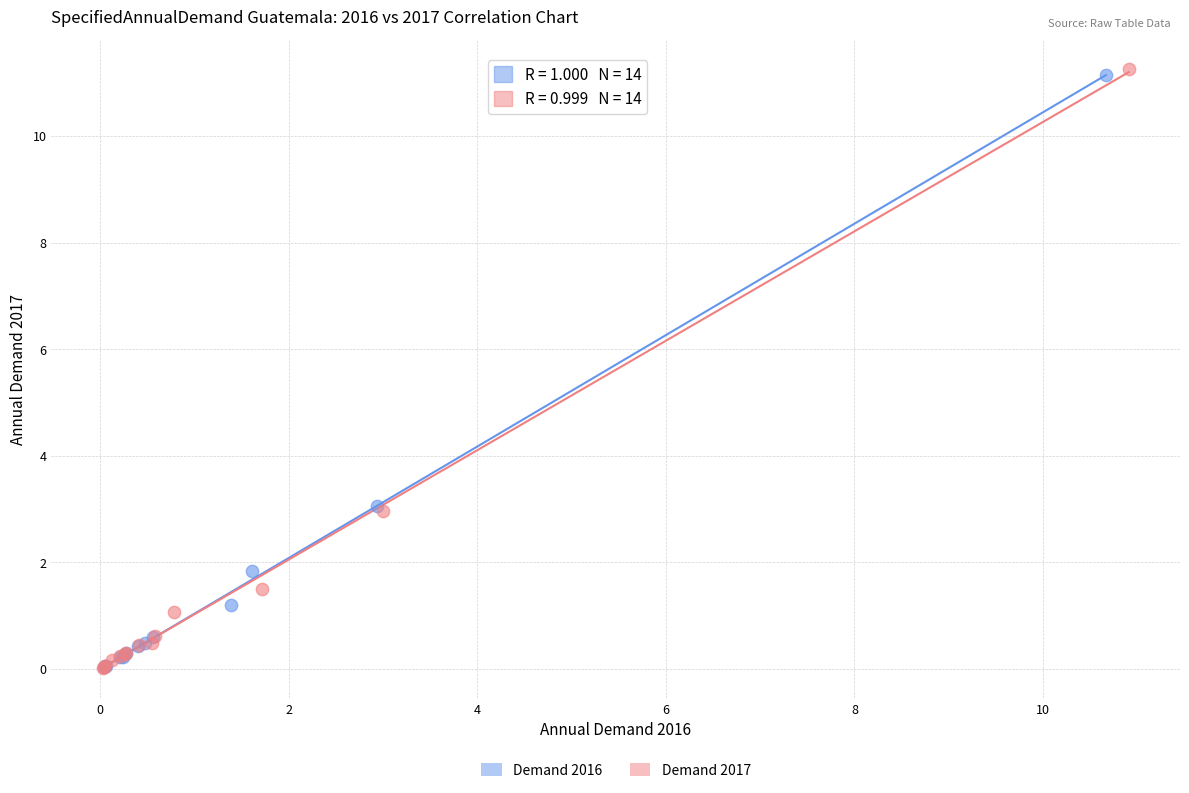

What are all the series names shown in the legend?

Demand 2016, Demand 2017